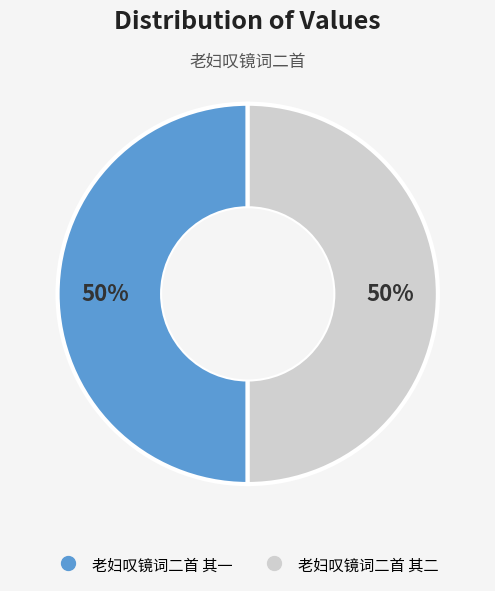

To the nearest percent, what portion does 老妇叹镜词二首 其一 represent?

50%